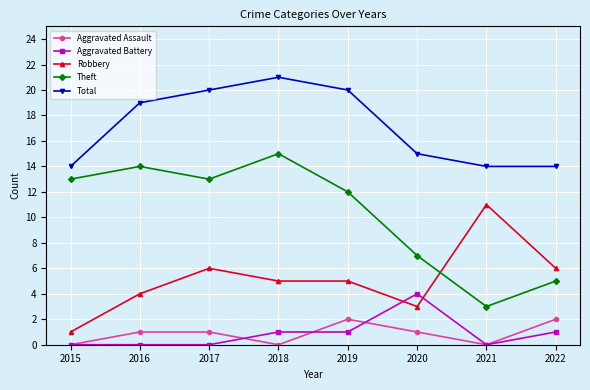

What is the difference between the maximum and minimum values in the Total series?

7